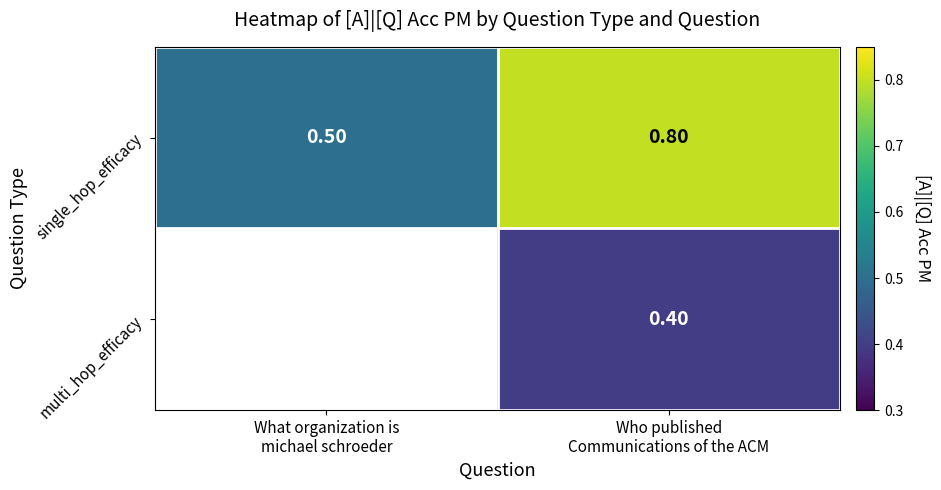

What is the sum of all single_hop_efficacy values?

1.3